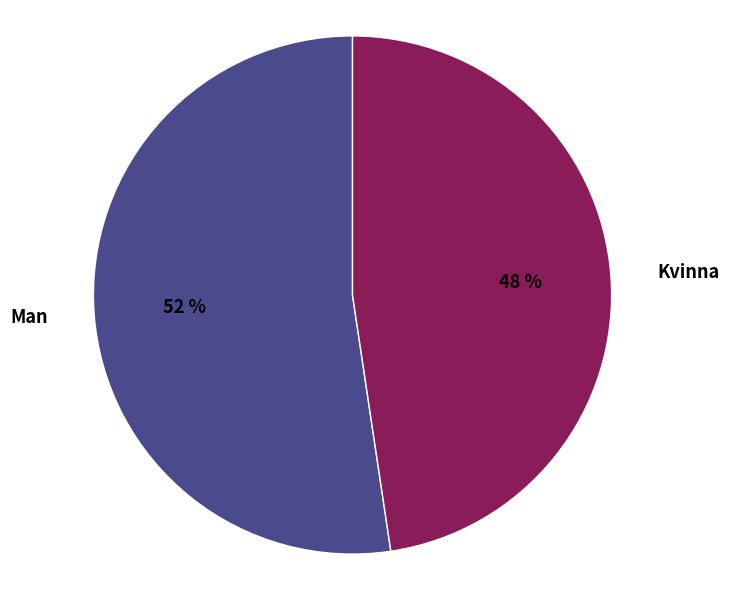

Which slice is the largest?

Man